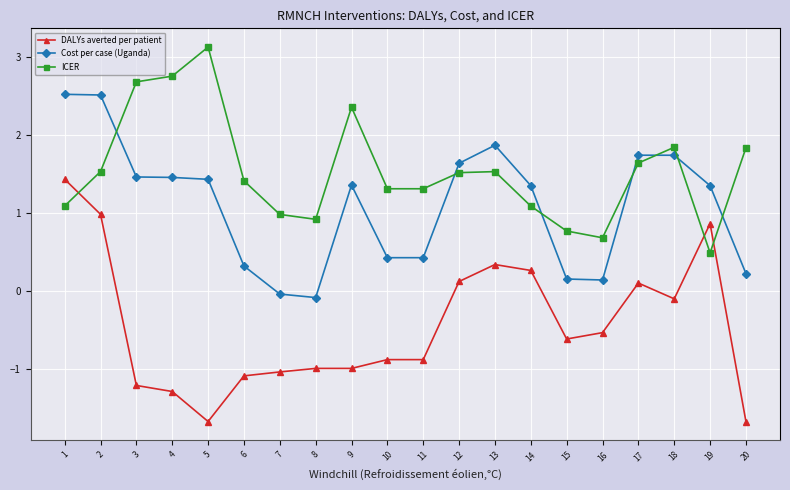

True or false: DALYs averted per patient and Cost per case (Uganda) cross at least once.

False